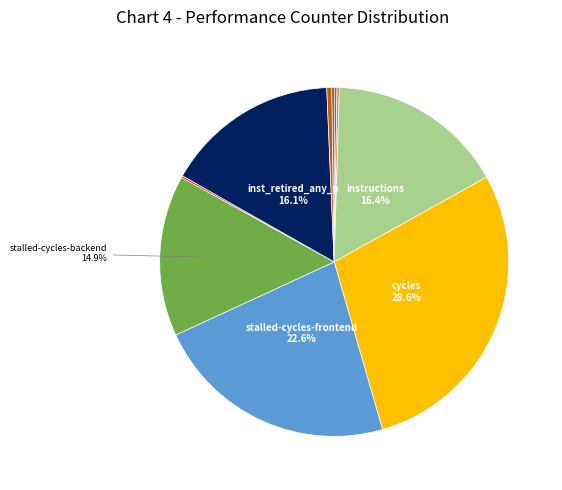

Is there any slice that represents more than half of the pie?

No